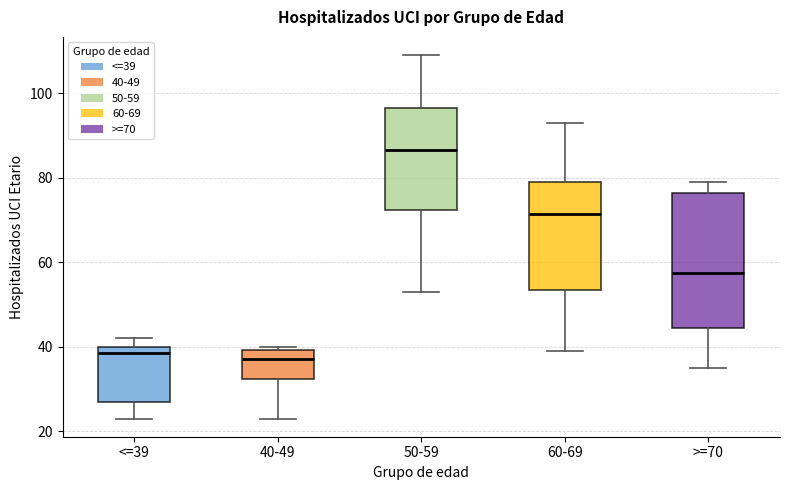

Reading left to right, transcribe this box plot: for each box, give where its median line is, the range the box spans, and where its two whiskers end, as read against the y-axis. The values are not printed on the chart, so give them approximately, as read against the axis.

<=39: median 38, box 28 to 40, whiskers 24 to 42
40-49: median 38, box 32 to 40, whiskers 24 to 40 (just above the box's upper edge)
50-59: median 86, box 72 to 96, whiskers 54 to 110
60-69: median 72, box 54 to 80, whiskers 40 to 94
>=70: median 58, box 44 to 76, whiskers 36 to 80